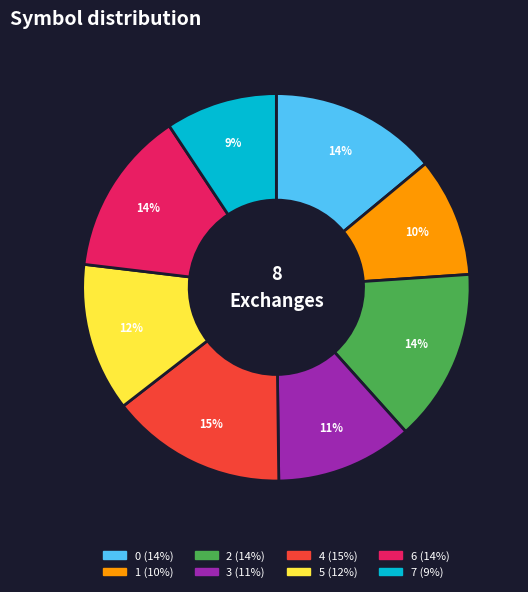

How many segments does this pie chart have?

8